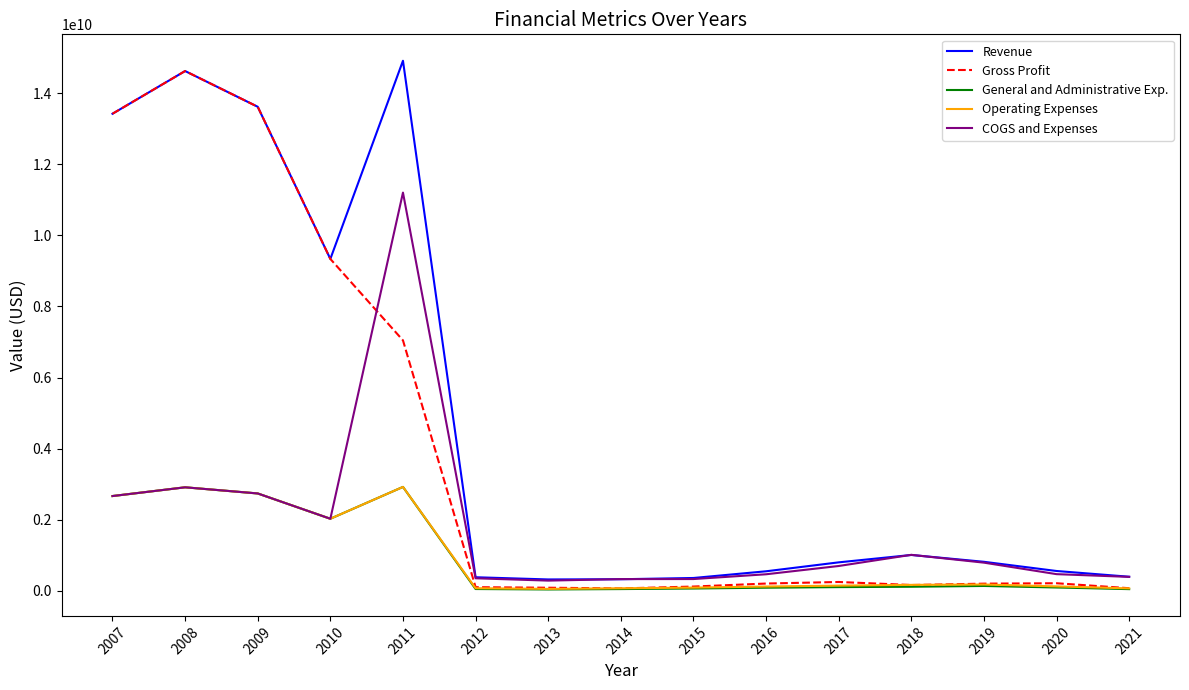

What is the total value across all series at 2007?

34838000000